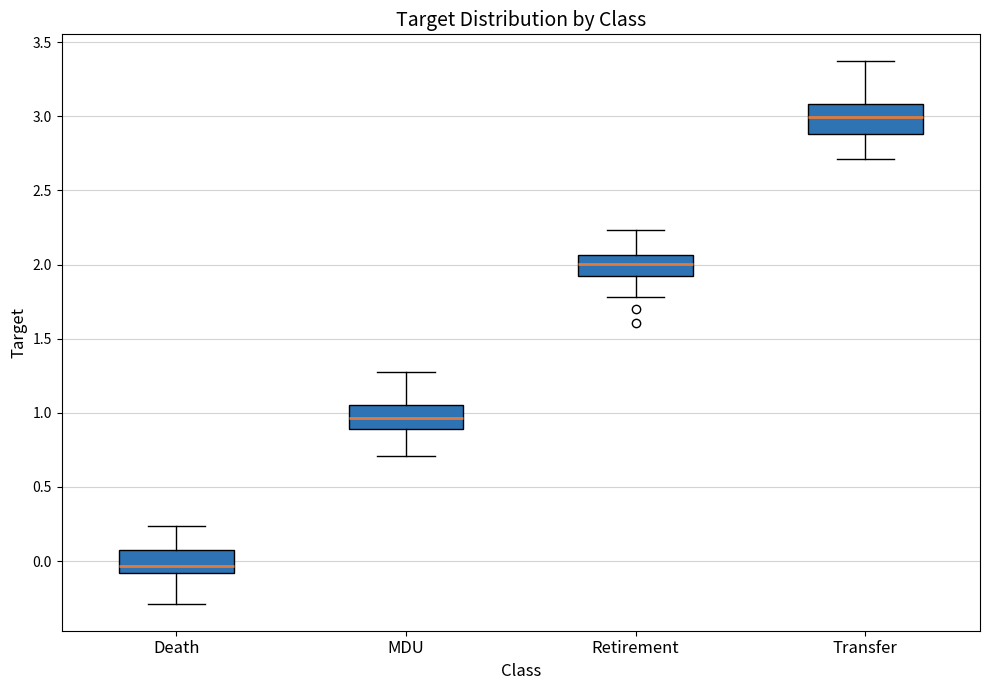

Where does the lower whisker of the box for Death end on the y-axis? The values are not printed on the chart, so give them approximately, as read against the axis.

-0.30